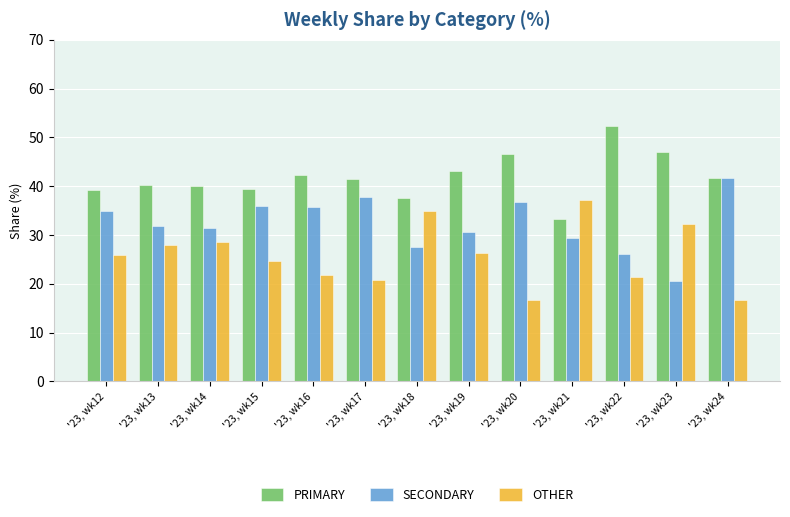

What are all the series names shown in the legend?

PRIMARY, SECONDARY, OTHER